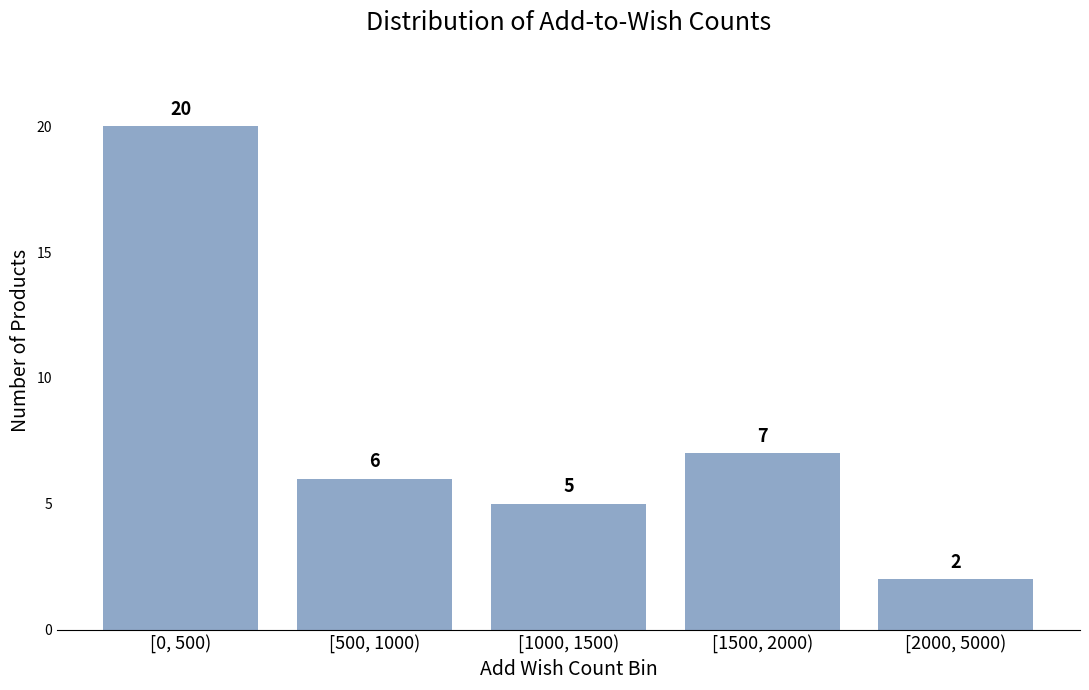

Reading left to right, list all the values displayed in this chart.

20	6	5	7	2